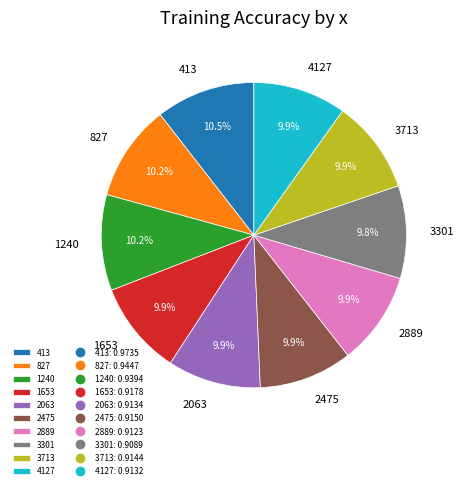

Is the sum of 1653 and 3301 greater than half?

No